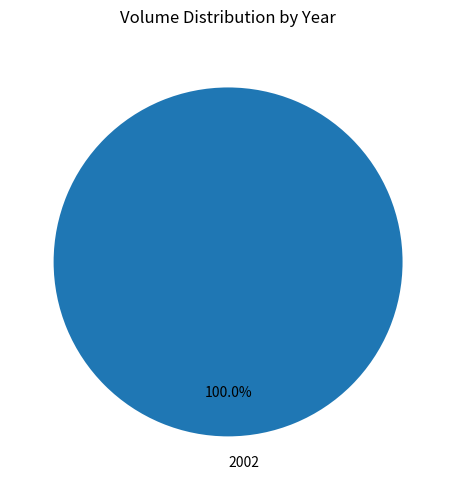

Is there a majority slice in this chart?

Yes